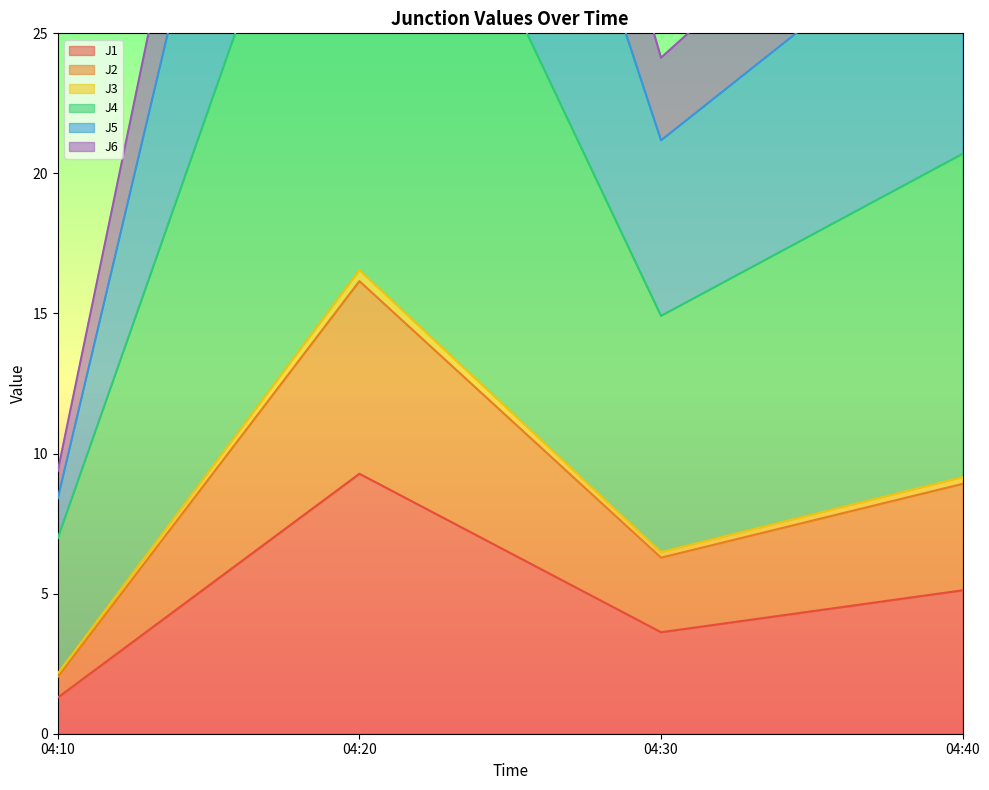

What is the highest value of the J1 series?

9.3